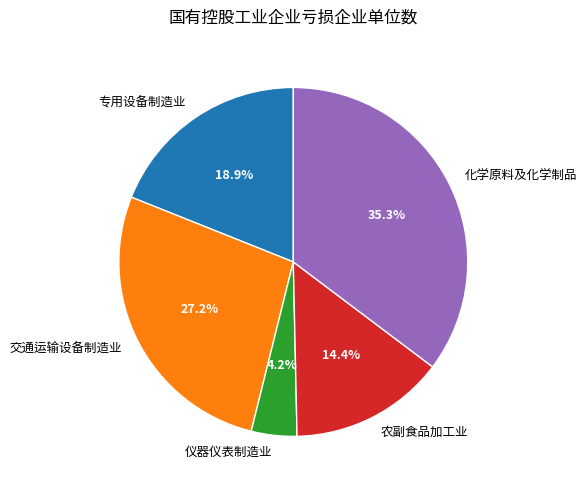

Which category has the smallest portion of the pie?

仪器仪表制造业